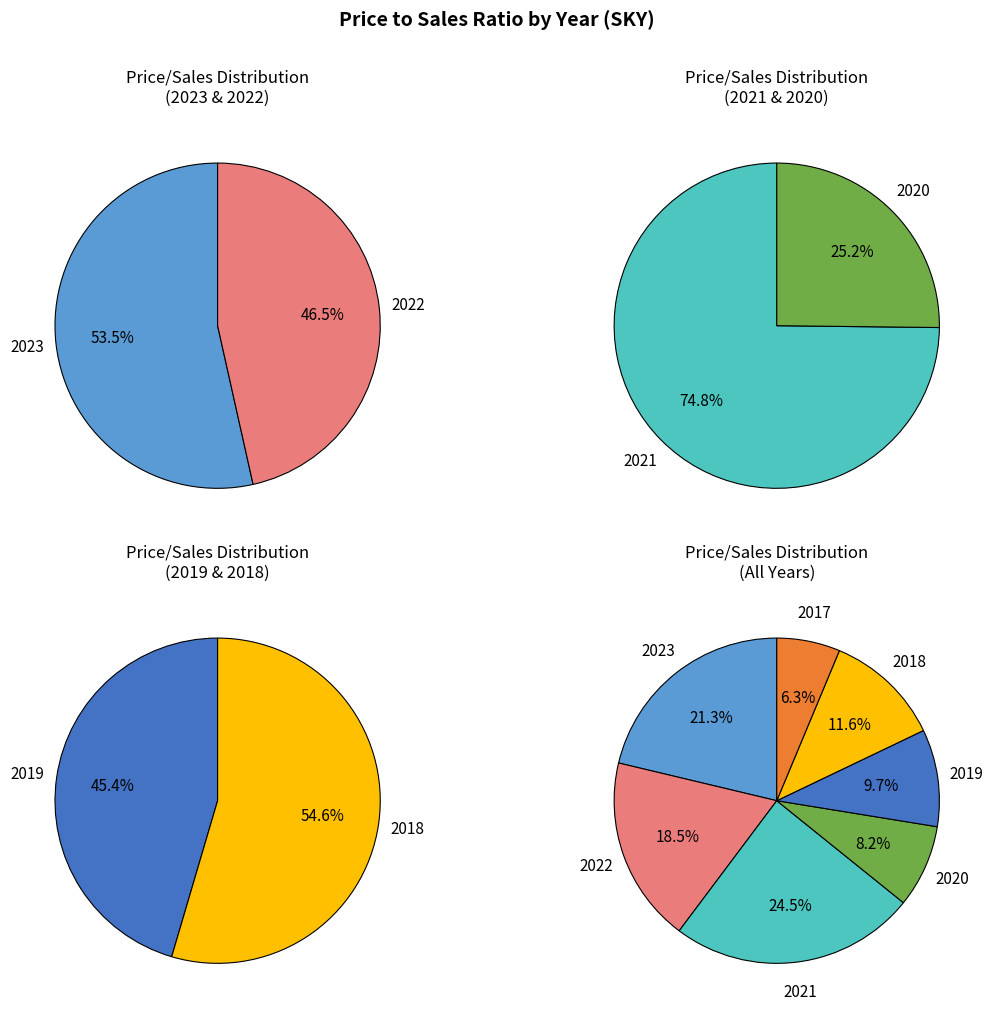

To the nearest percent, what is the combined percentage of 2019 and 2022?

28%